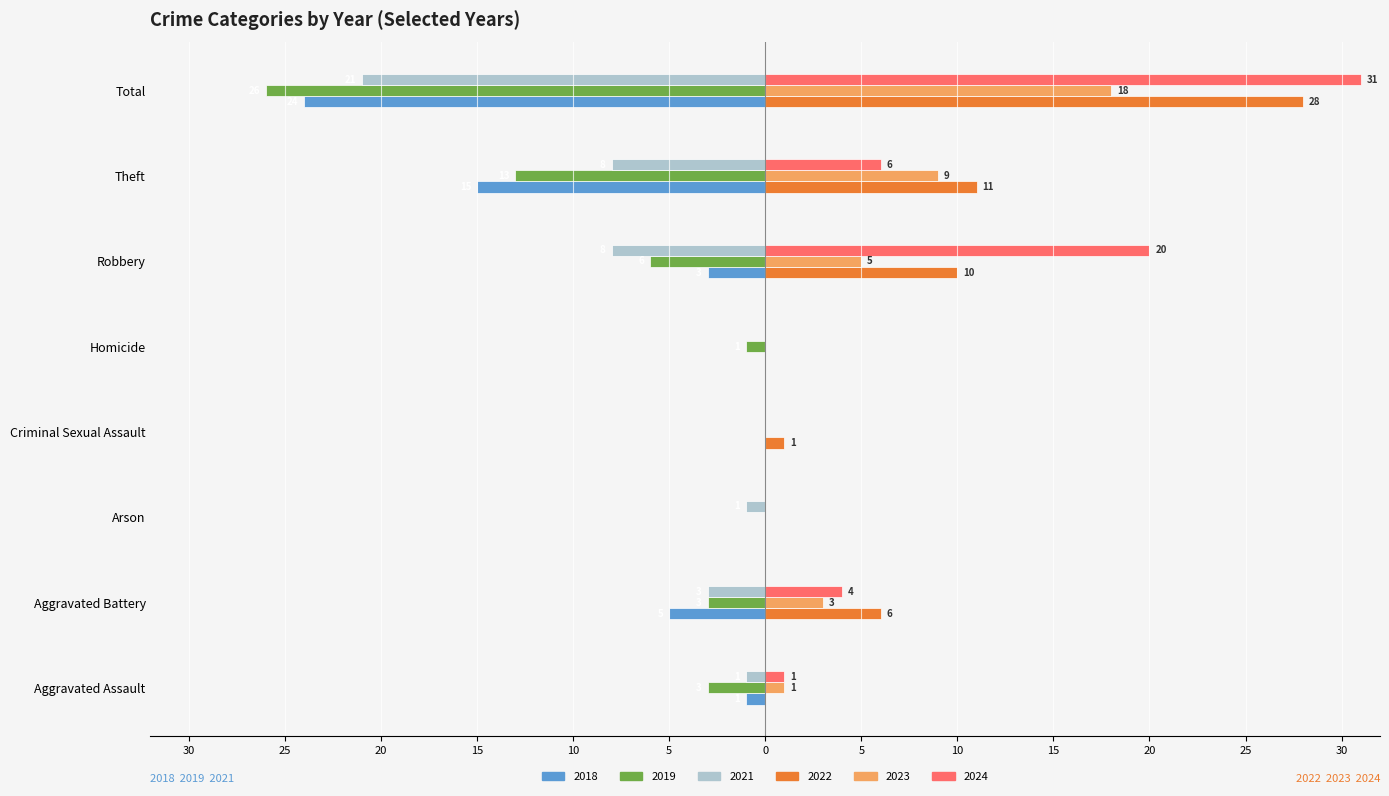

Between Criminal Sexual Assault and Aggravated Battery, which is larger?

Criminal Sexual Assault